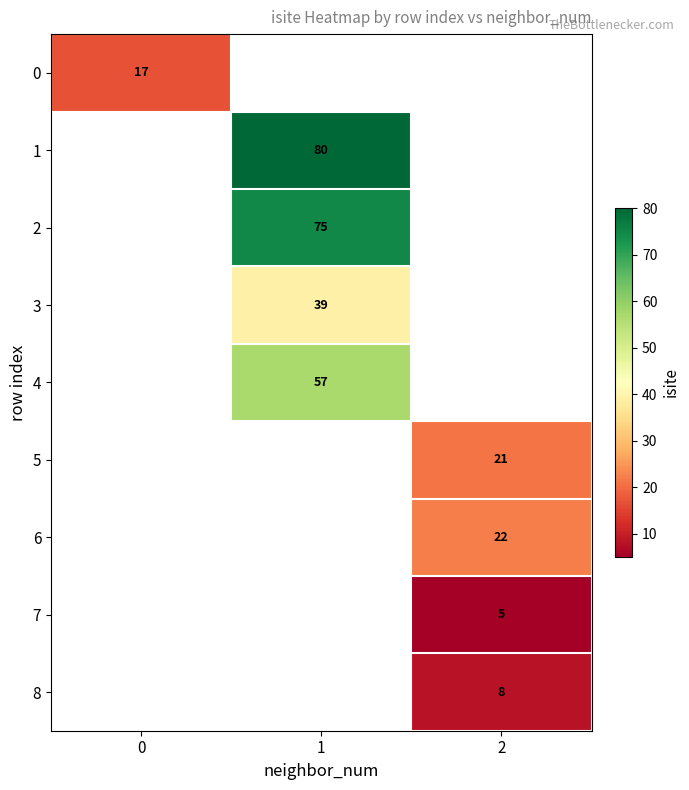

Is it true that 8 equals 8 at 2?

True